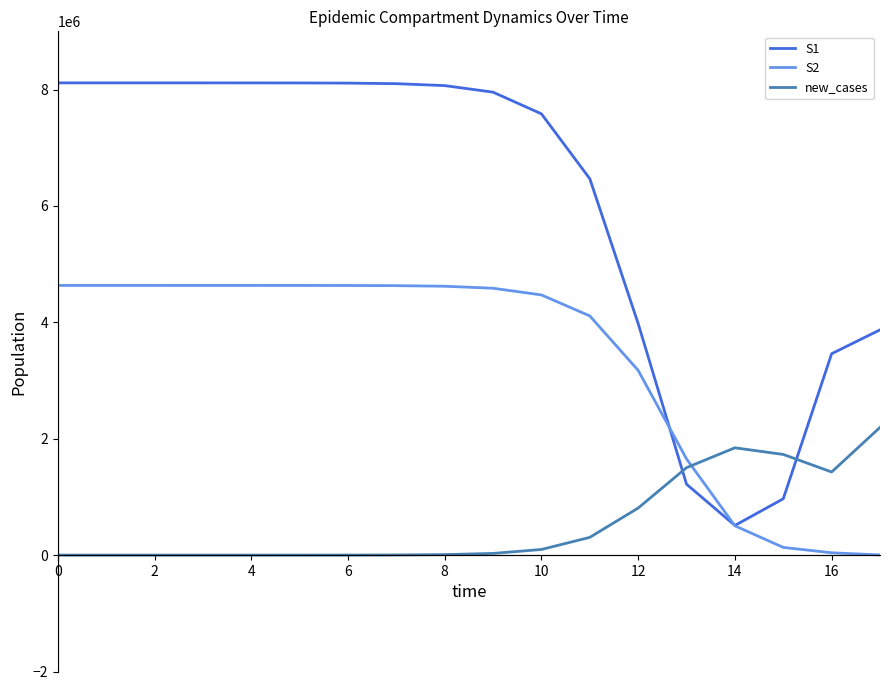

After their last crossing, which series has the higher values: S2 or new_cases?

new_cases